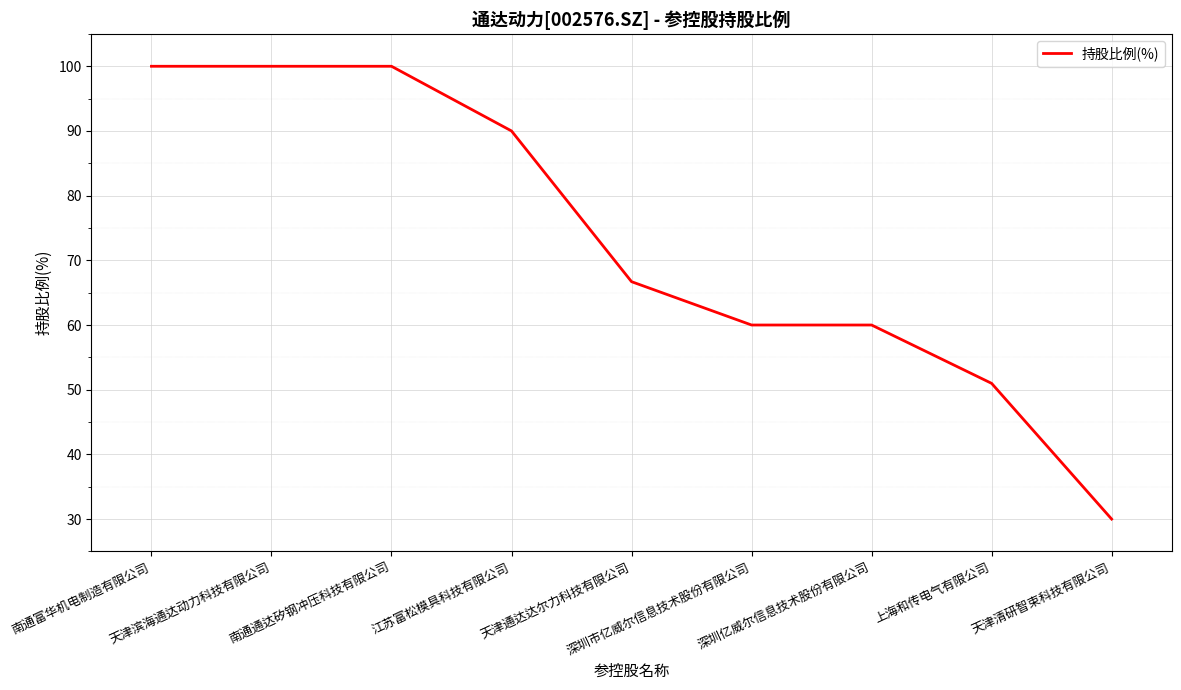

What is the change in value from 天津滨海通达动力科技有限公司 to 深圳亿威尔信息技术股份有限公司?

-40.0